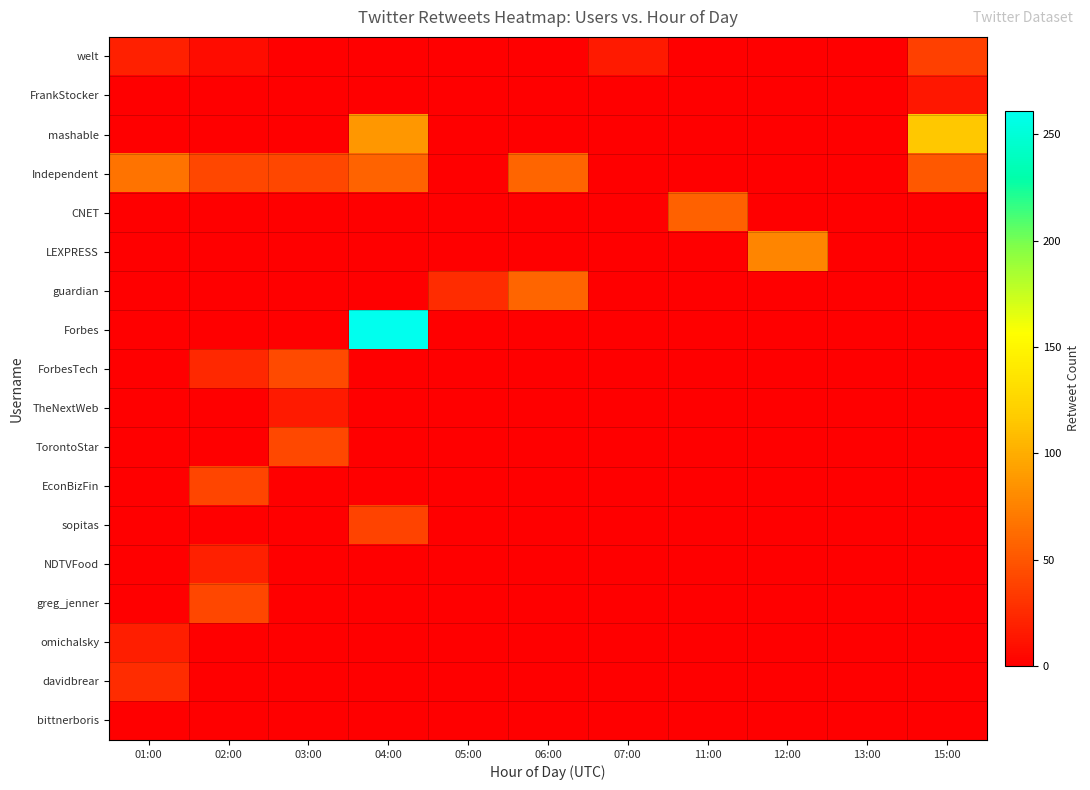

At which category is the sum across all series the highest?

04:00